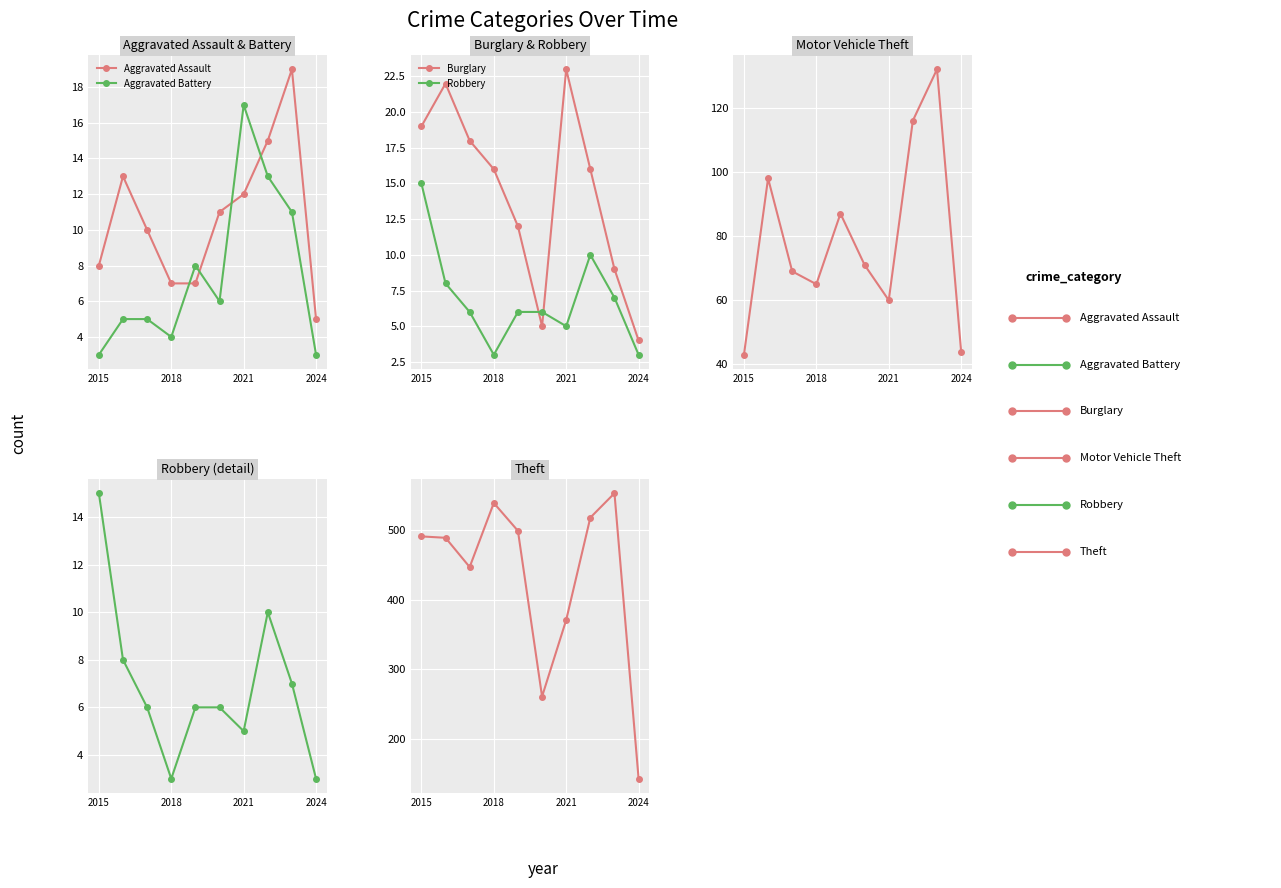

True or false: Aggravated Battery has a value of 30 at 2021.

False